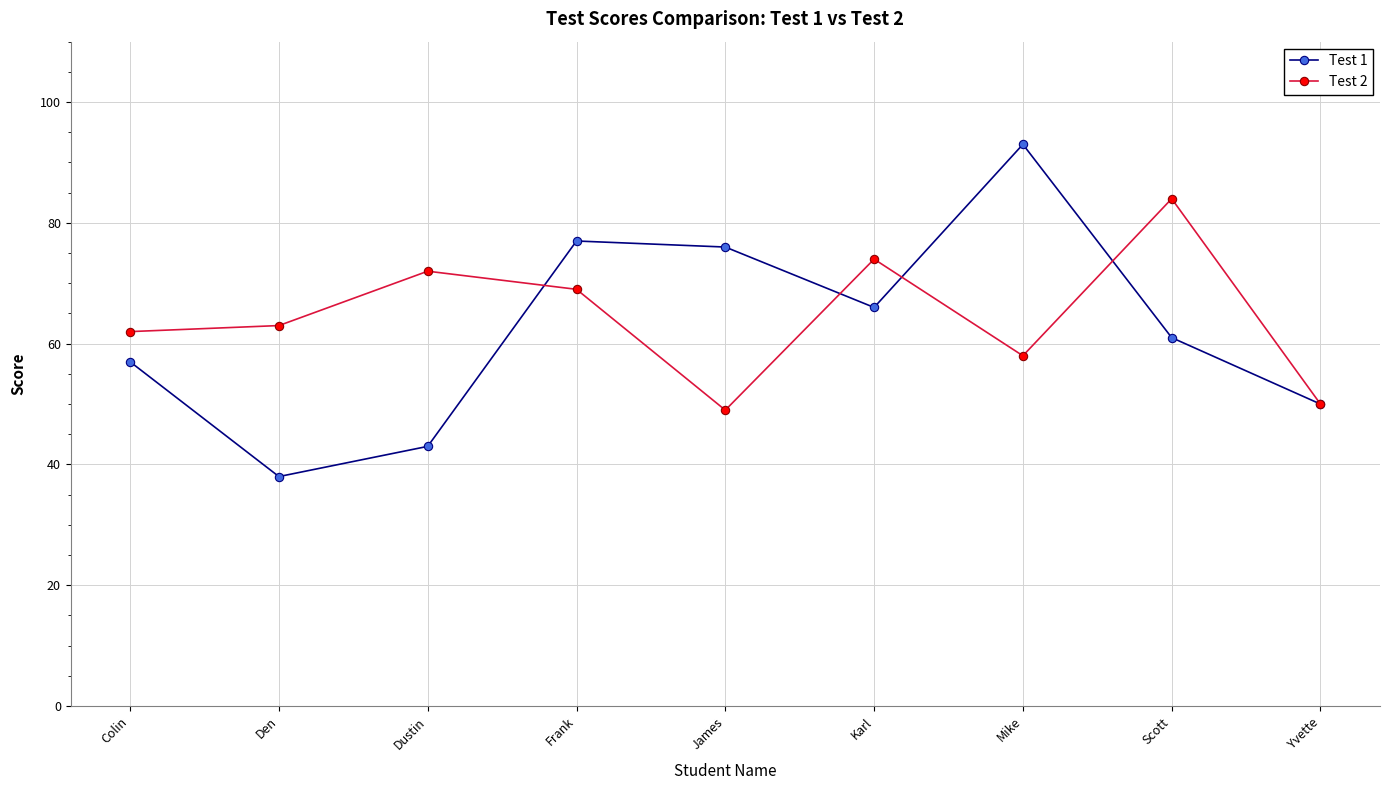

List the series in order of their peak value, lowest first.

Test 2, Test 1